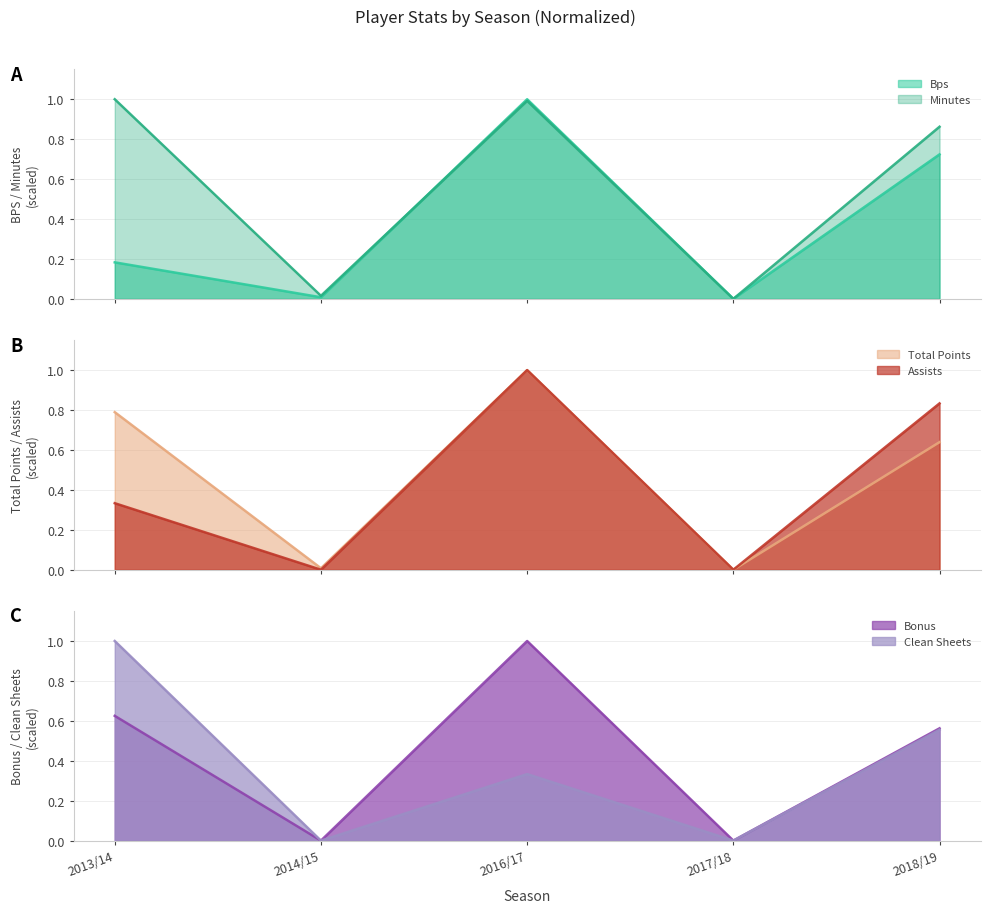

Reading left to right, what are all the values shown in this chart?

bps: 2013/14=0.2	2014/15=0.0	2016/17=1.0	2017/18=0.0	2018/19=0.7
minutes: 2013/14=1.0	2014/15=0.0	2016/17=1.0	2017/18=0.0	2018/19=0.9
total_points: 2013/14=0.8	2014/15=0.0	2016/17=1.0	2017/18=0.0	2018/19=0.6
assists: 2013/14=0.3	2014/15=0.0	2016/17=1.0	2017/18=0.0	2018/19=0.8
bonus: 2013/14=0.6	2014/15=0.0	2016/17=1.0	2017/18=0.0	2018/19=0.6
clean_sheets: 2013/14=1.0	2014/15=0.0	2016/17=0.3	2017/18=0.0	2018/19=0.6